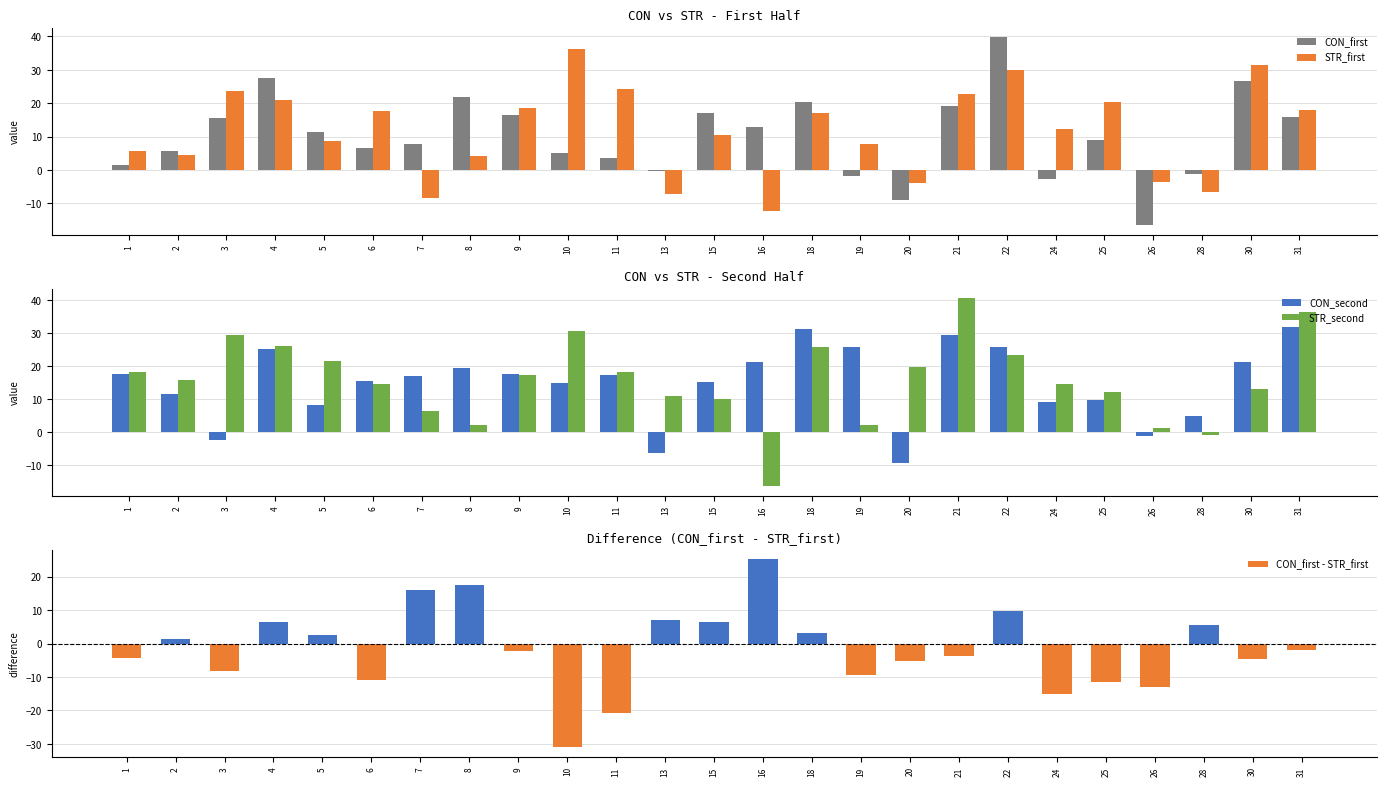

Reading left to right, transcribe all the data shown in this chart.

CON_first: 1=1.6	2=5.6	3=15.5	4=27.5	5=11.2	6=6.7	7=7.8	8=21.8	9=16.5	10=5.2	11=3.6	13=-0.2	15=17.0	16=13.0	18=20.3	19=-1.7	20=-9.1	21=19.3	22=39.8	24=-2.8	25=8.9	26=-16.5	28=-1.2	30=26.8	31=15.8
STR_first: 1=5.8	2=4.4	3=23.6	4=21.0	5=8.5	6=17.6	7=-8.3	8=4.3	9=18.7	10=36.3	11=24.3	13=-7.1	15=10.5	16=-12.2	18=17.0	19=7.8	20=-3.9	21=22.9	22=29.9	24=12.1	25=20.3	26=-3.4	28=-6.6	30=31.4	31=17.9
CON_second: 1=17.7	2=11.5	3=-2.3	4=25.3	5=8.1	6=15.6	7=17.1	8=19.5	9=17.7	10=14.8	11=17.4	13=-6.5	15=15.2	16=21.3	18=31.4	19=25.9	20=-9.5	21=29.6	22=25.8	24=9.1	25=9.6	26=-1.2	28=4.7	30=21.1	31=31.8
STR_second: 1=18.2	2=15.8	3=29.6	4=26.0	5=21.7	6=14.5	7=6.4	8=2.1	9=17.3	10=30.6	11=18.2	13=10.9	15=10.1	16=-16.5	18=25.7	19=2.0	20=19.7	21=40.7	22=23.4	24=14.5	25=12.1	26=1.2	28=-0.9	30=13.0	31=36.4
CON_first - STR_first: 1=-4.2	2=1.2	3=-8.2	4=6.6	5=2.7	6=-10.9	7=16.1	8=17.4	9=-2.1	10=-31.1	11=-20.7	13=6.9	15=6.5	16=25.2	18=3.2	19=-9.5	20=-5.2	21=-3.6	22=9.9	24=-15.0	25=-11.4	26=-13.1	28=5.4	30=-4.6	31=-2.1